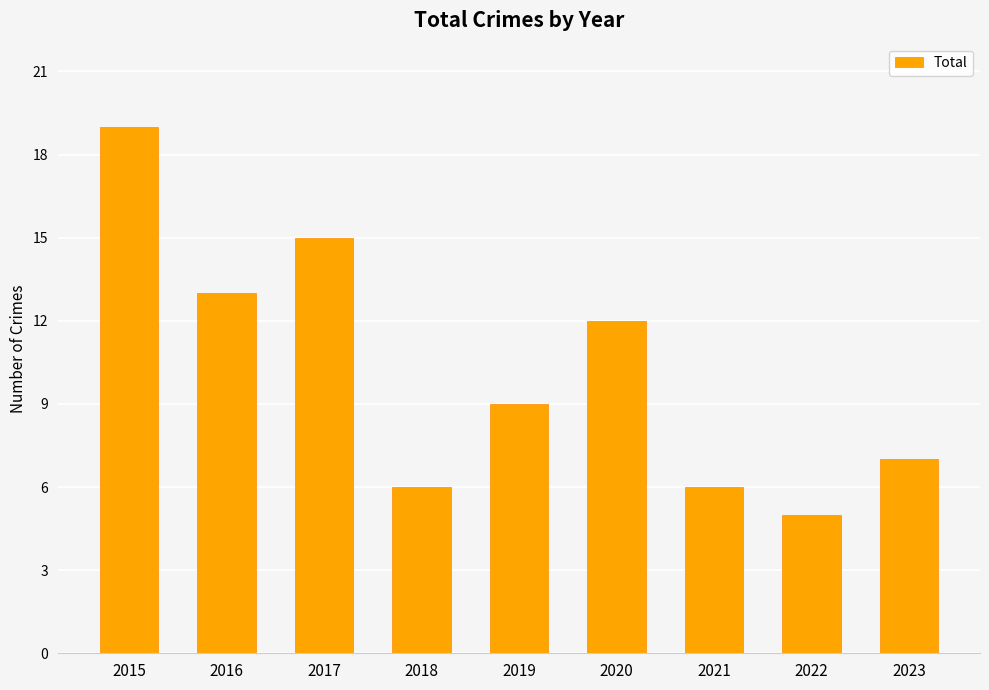

What is the difference between the values at 2021 and 2023?

1